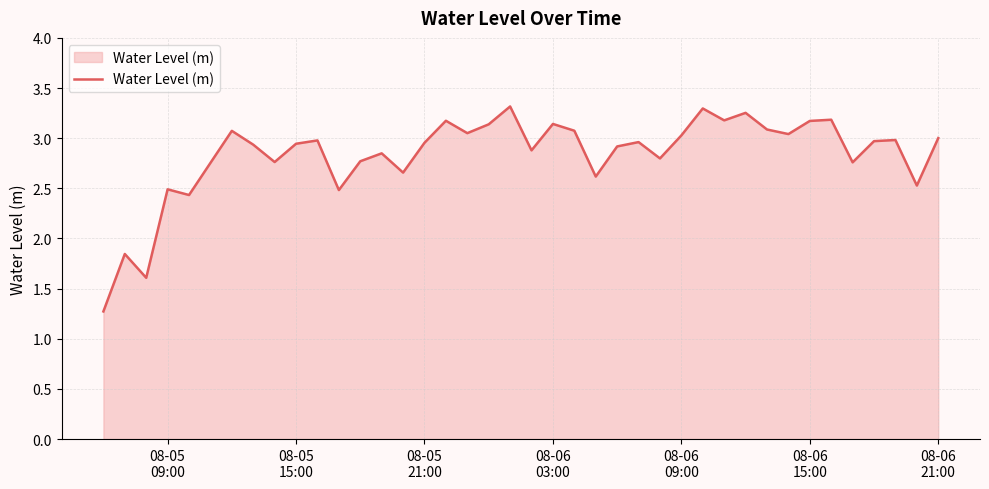

What is the difference between the maximum and minimum values?

2.0